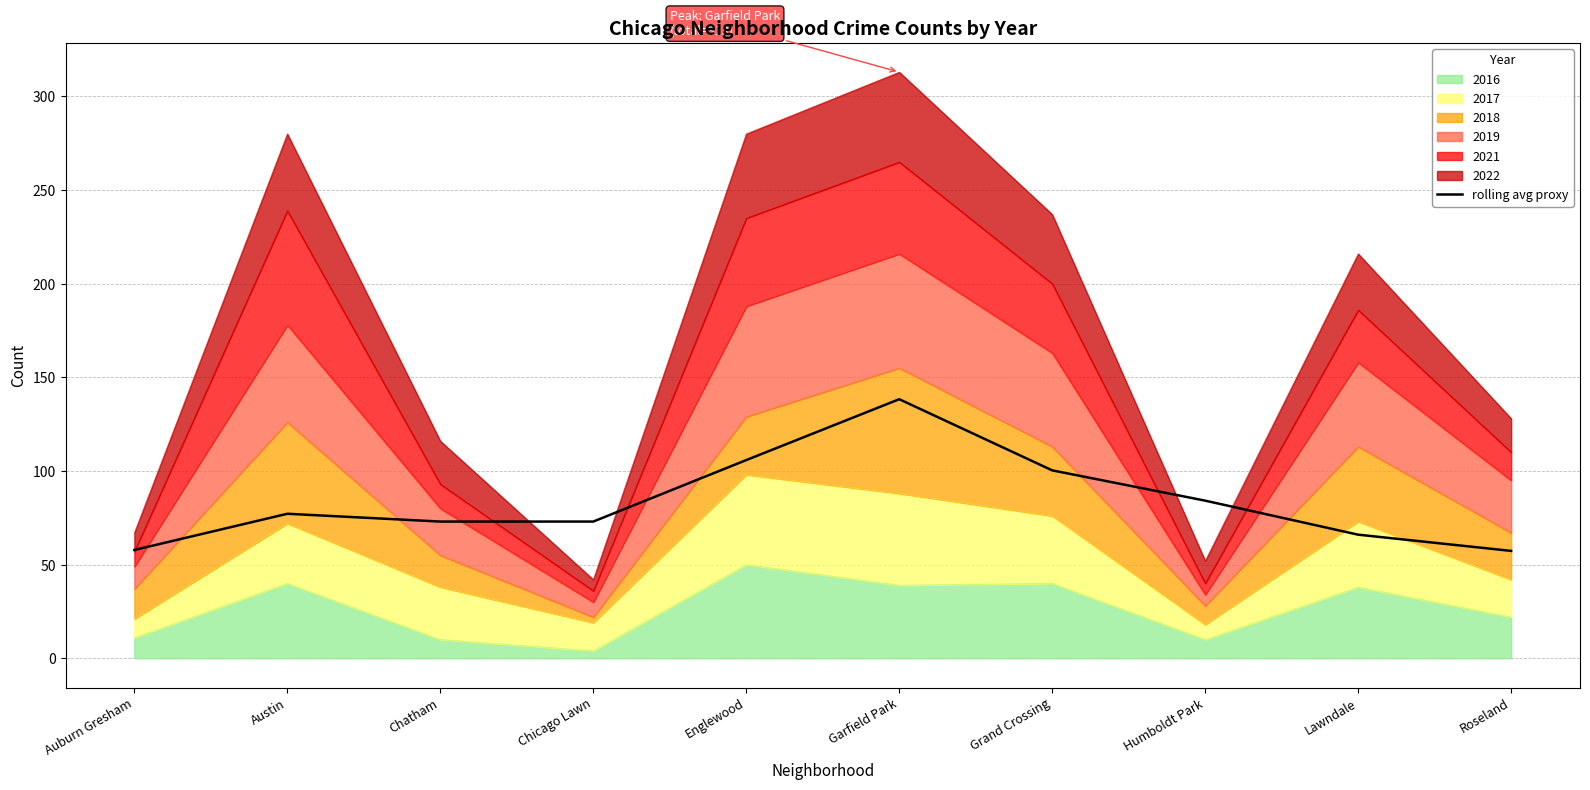

What is the ratio of the value at Garfield Park to the value at Chicago Lawn?

1.9